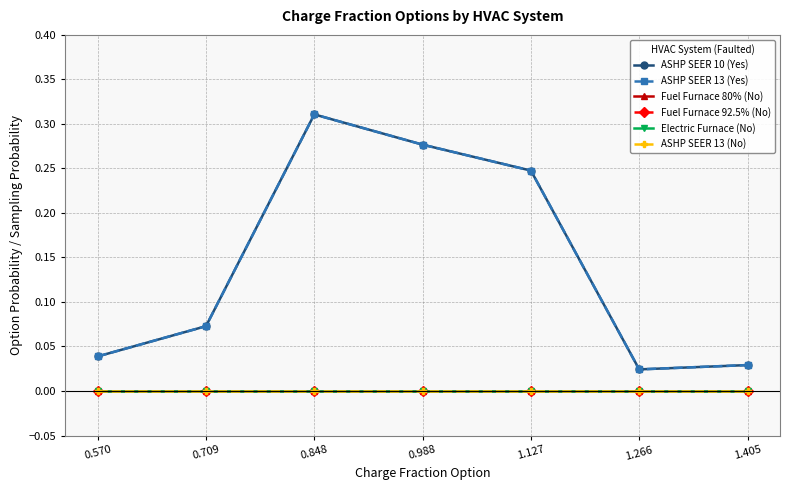

Rank the series at 1.127 from lowest to highest value.

Fuel Furnace 80% (No), Fuel Furnace 92.5% (No), Electric Furnace (No), ASHP SEER 13 (No), ASHP SEER 10 (Yes), ASHP SEER 13 (Yes)